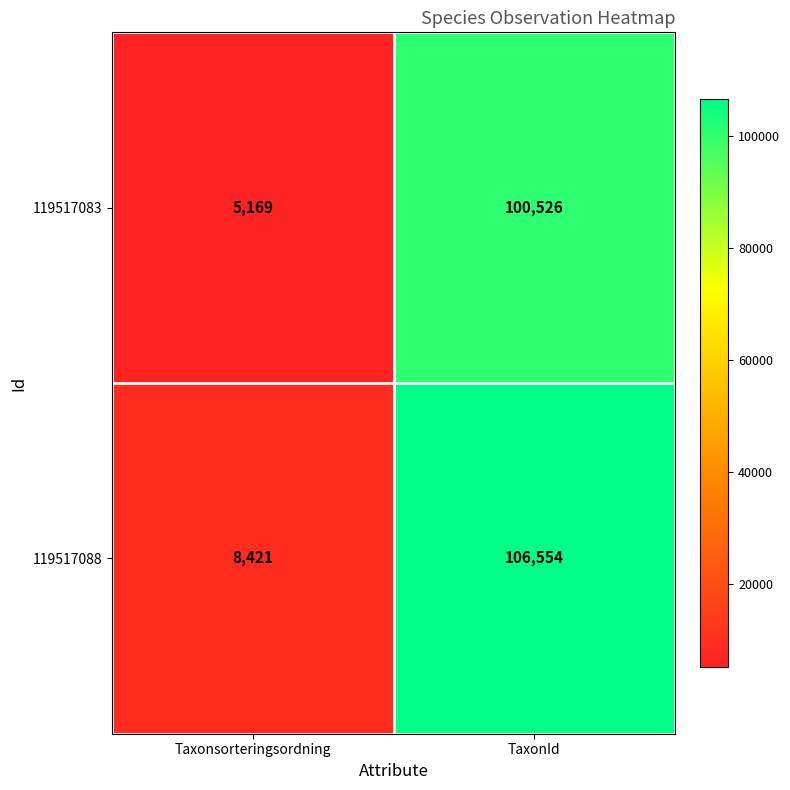

What is the greatest value displayed?

106554